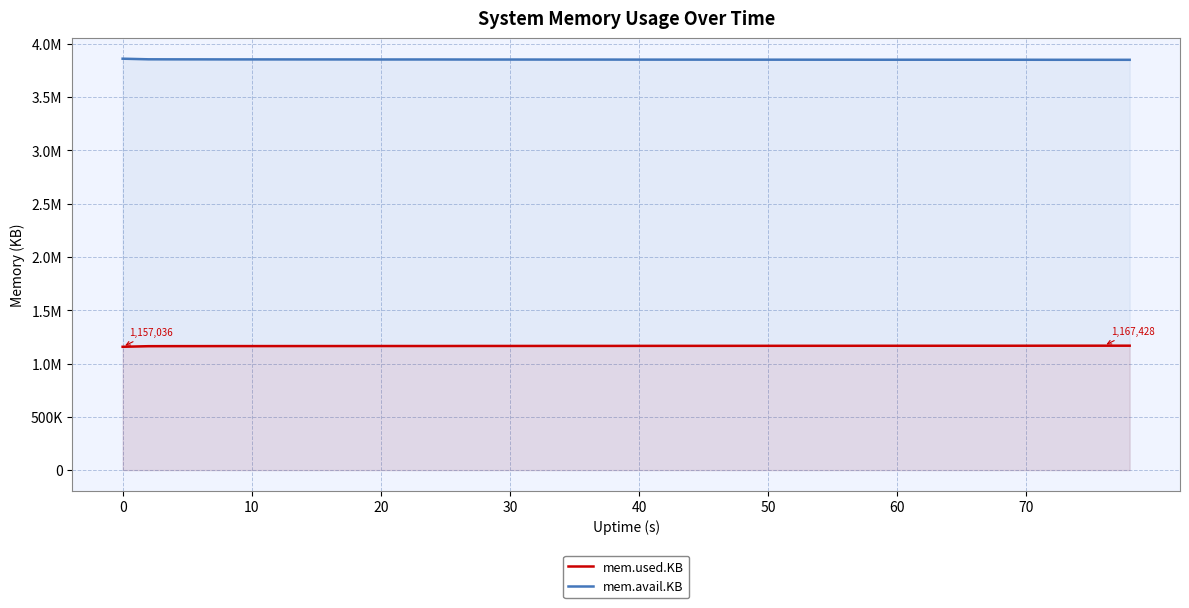

How many lines are shown in the chart?

2